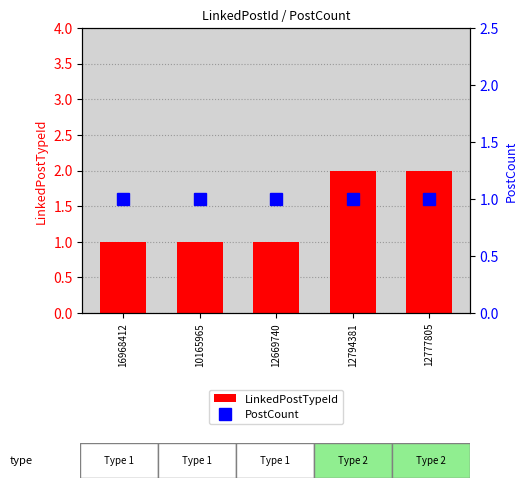

The value of LinkedPostTypeId at 16968412 is 0. True or false?

False